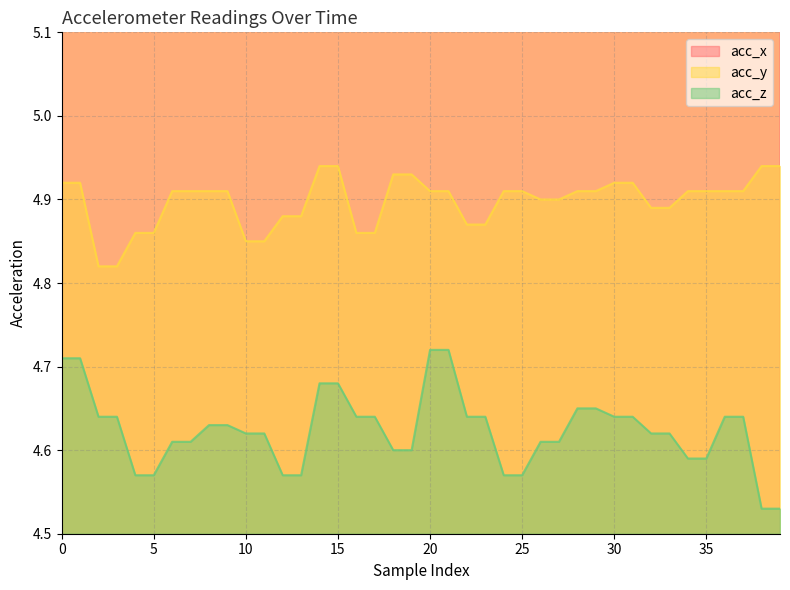

Is the value of acc_y at 5 greater than the value of acc_z at 35?

Yes